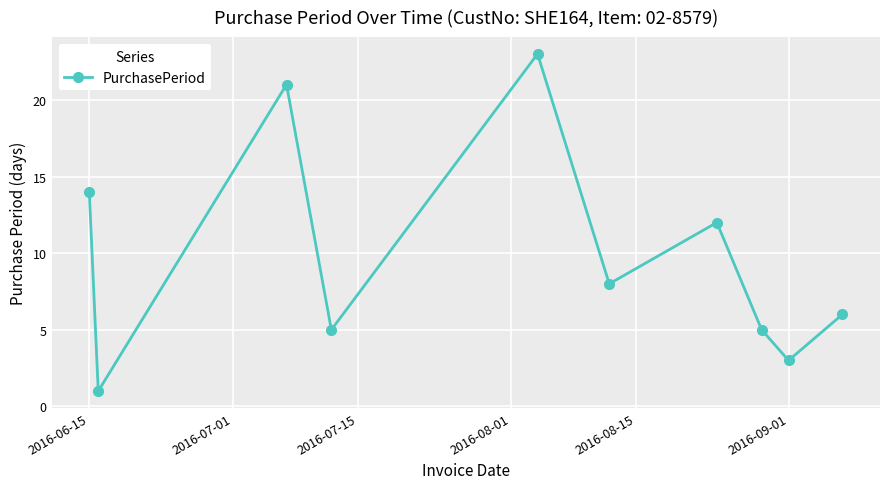

What is the maximum value shown in the chart?

23